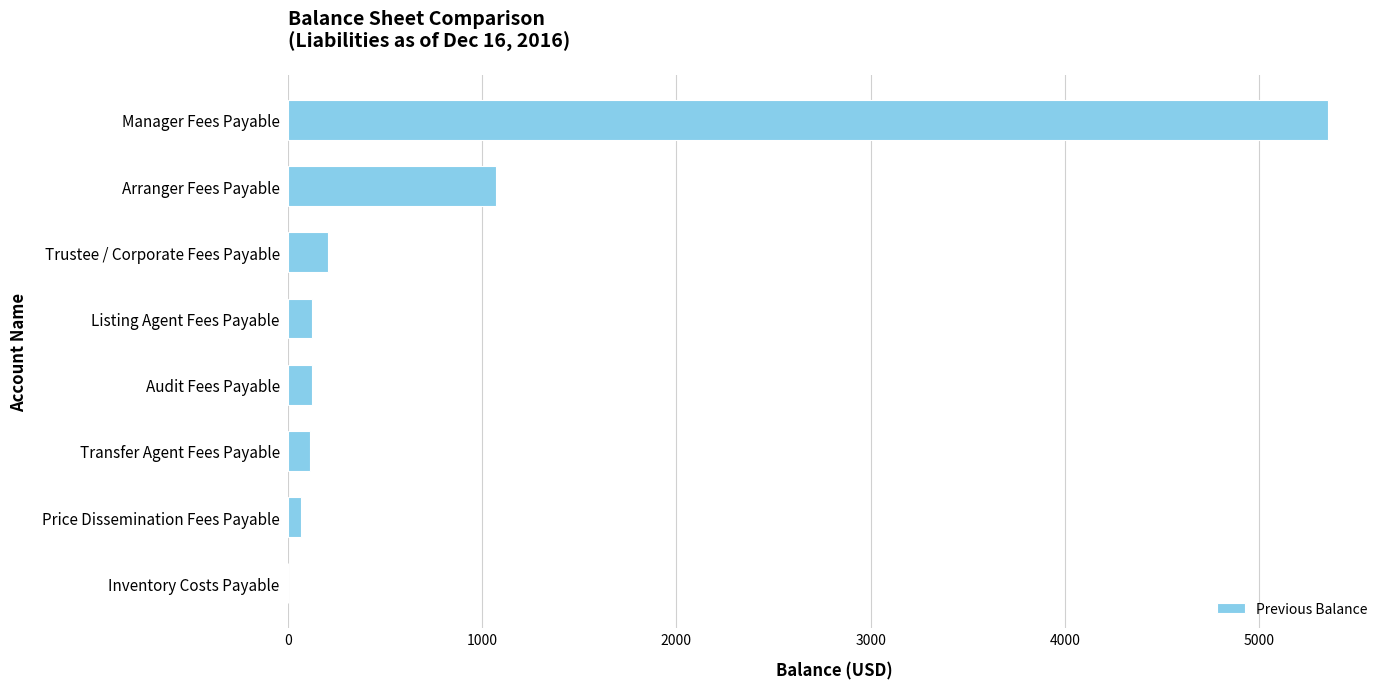

What is the sum of all values?

7059.6